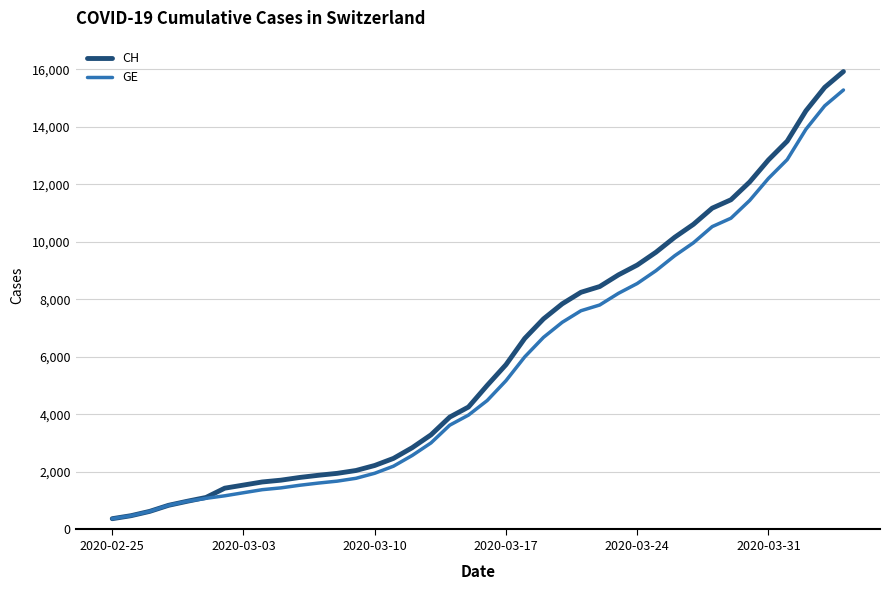

Which series has the largest range (max minus min)?

CH